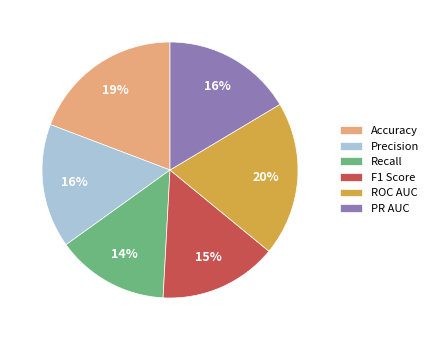

Is the sum of PR AUC and ROC AUC greater than half?

No